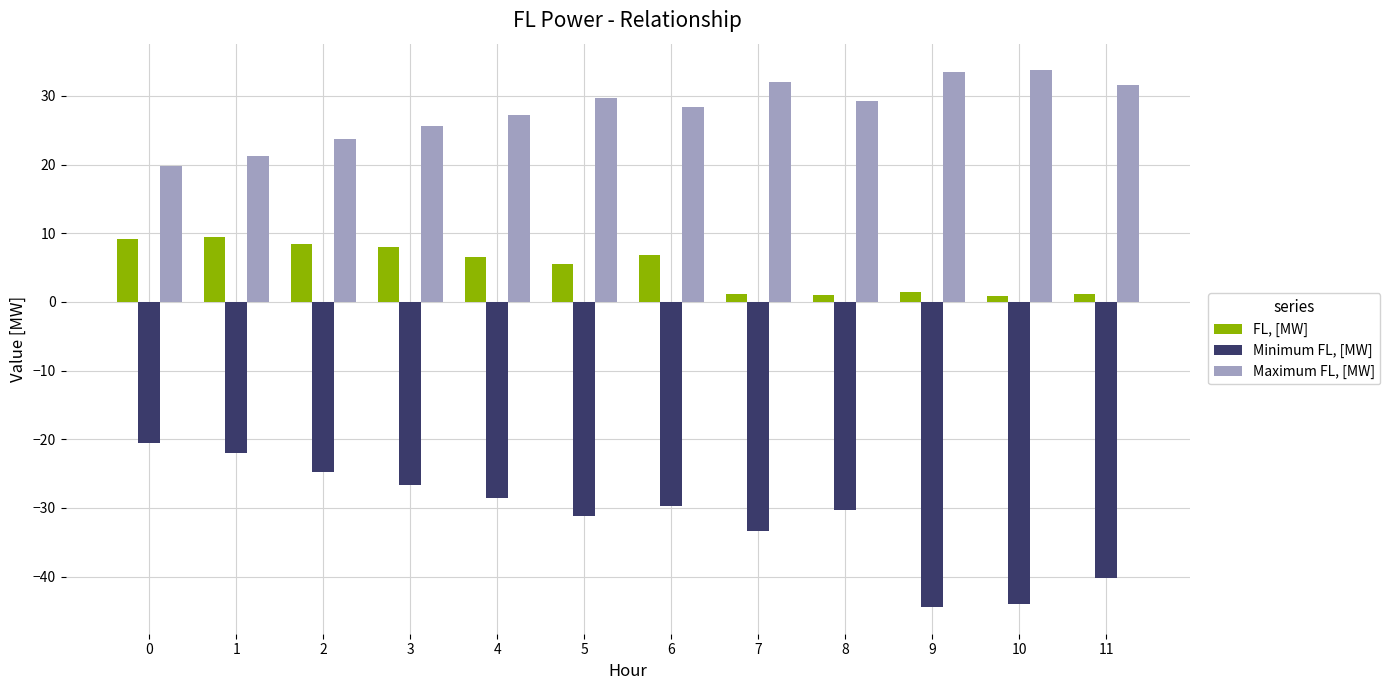

How many bars are there in each group?

3